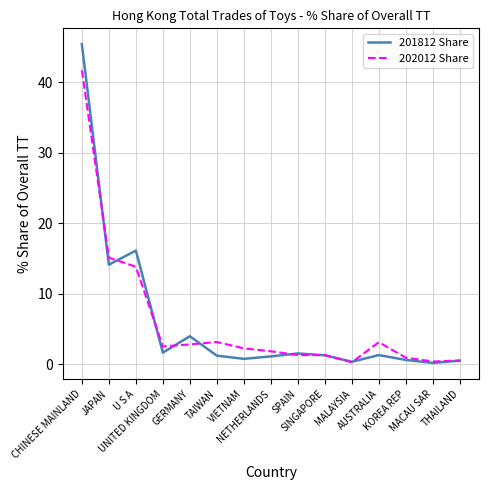

Read the 202012 Share value at GERMANY.

2.8